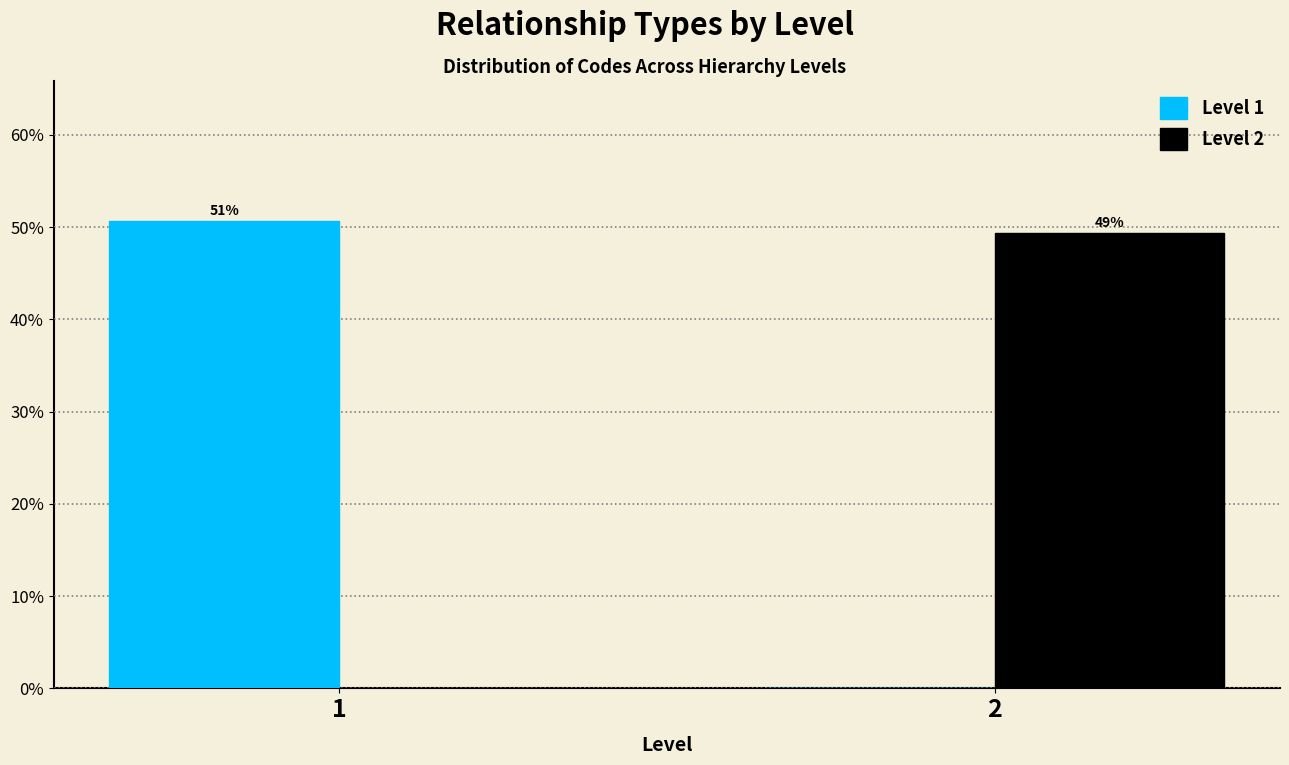

What are all the series names shown in the legend?

Level 1, Level 2